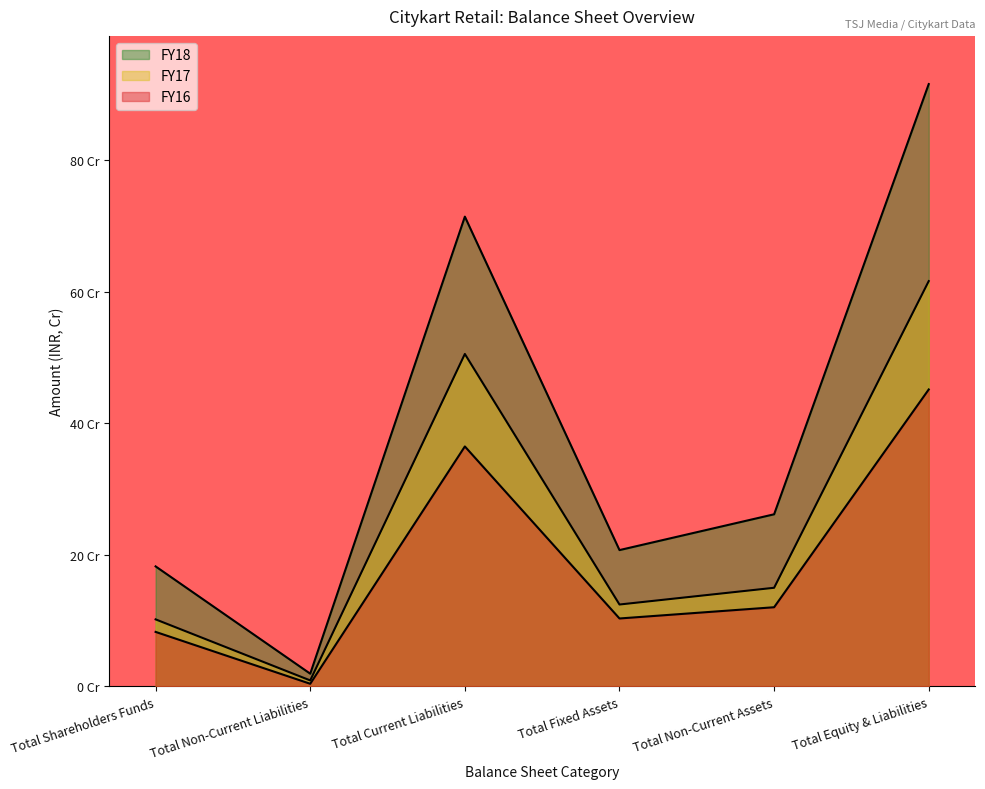

Reading left to right, extract all data points from this chart.

FY18: 18.2	1.9	71.4	20.7	26.2	91.6
FY17: 10.2	0.9	50.6	12.4	15.0	61.6
FY16: 8.3	0.4	36.5	10.3	12.0	45.2